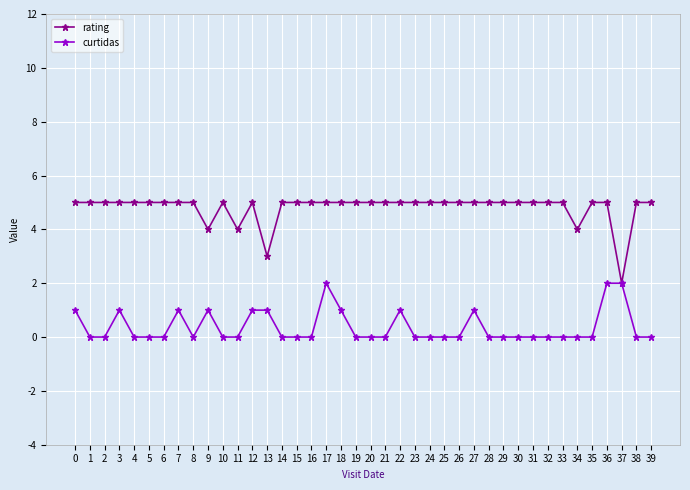

The value of curtidas at 23 is 0. True or false?

True